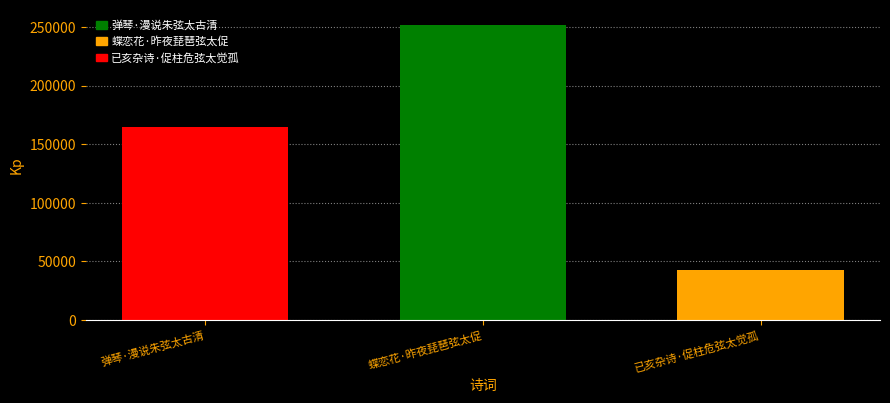

Are the bars grouped side by side (vs. stacked)?

Yes